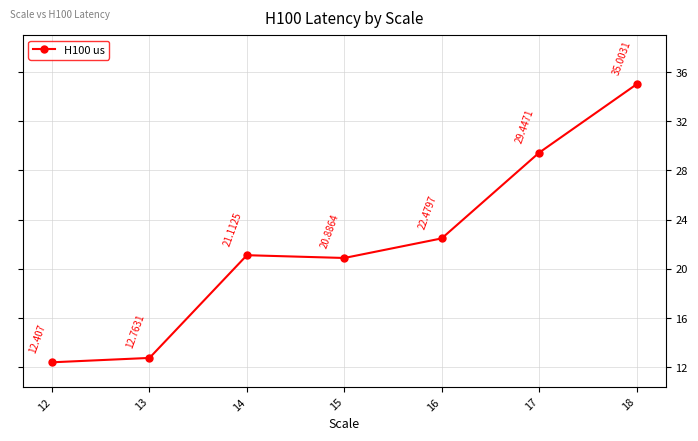

Is this an area chart (filled region under the line)?

No